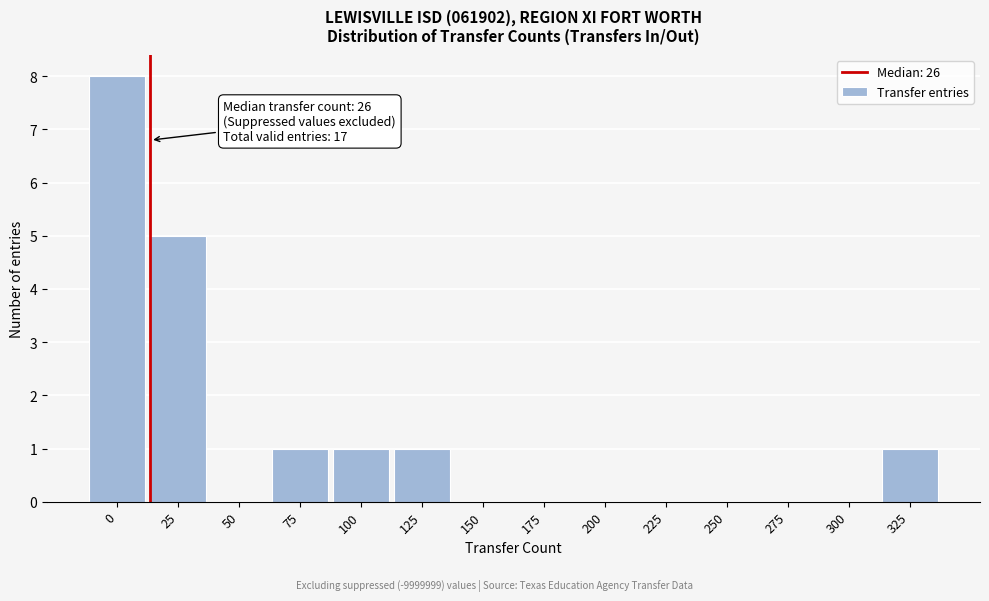

Reading left to right, what are all the values shown in this chart?

0=8	25=5	50=0	75=1	100=1	125=1	150=0	175=0	200=0	225=0	250=0	275=0	300=0	325=1